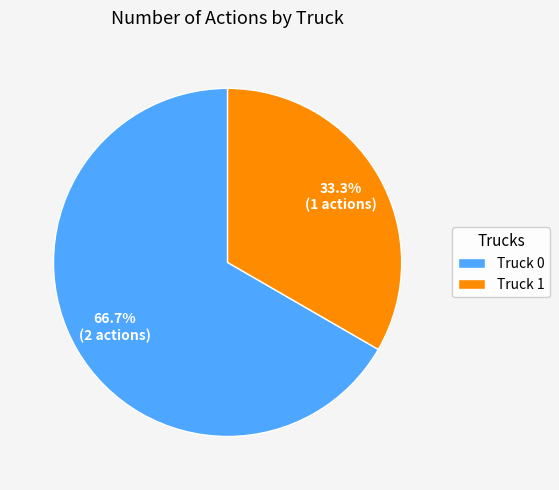

How much of the chart is everything except Truck 0?

33.3%